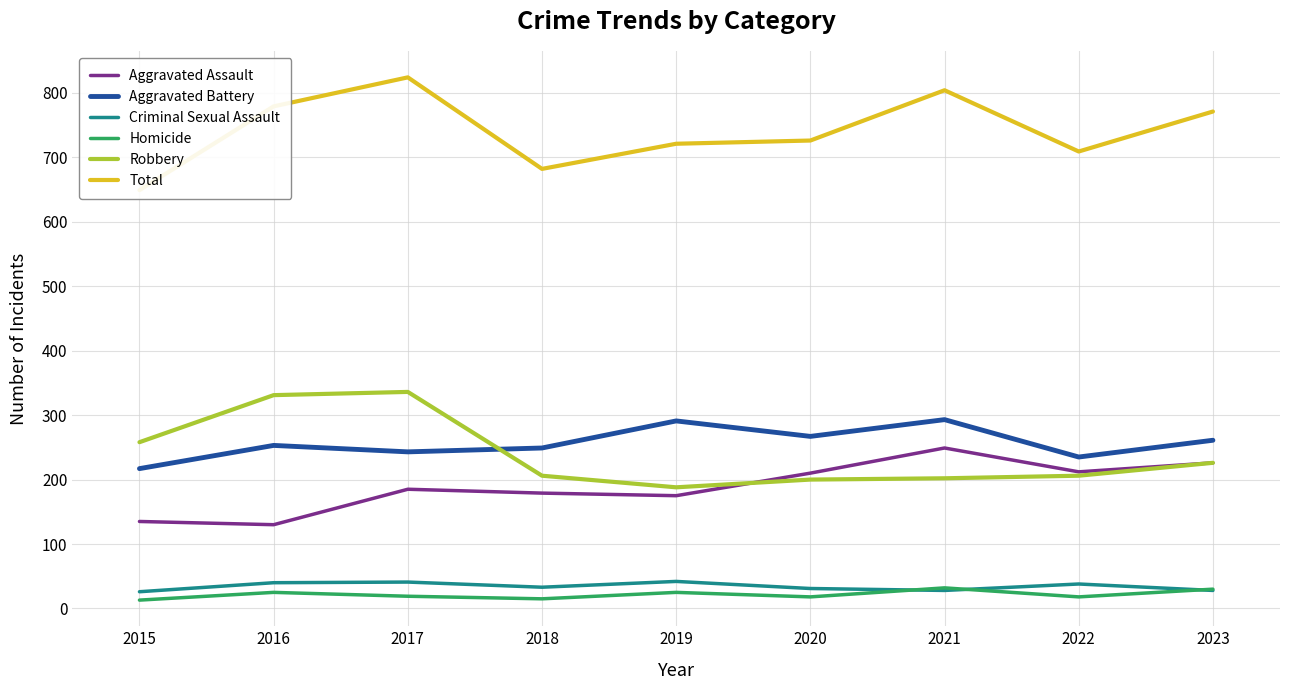

What is the difference between the second highest and minimum values in the Robbery series?

143